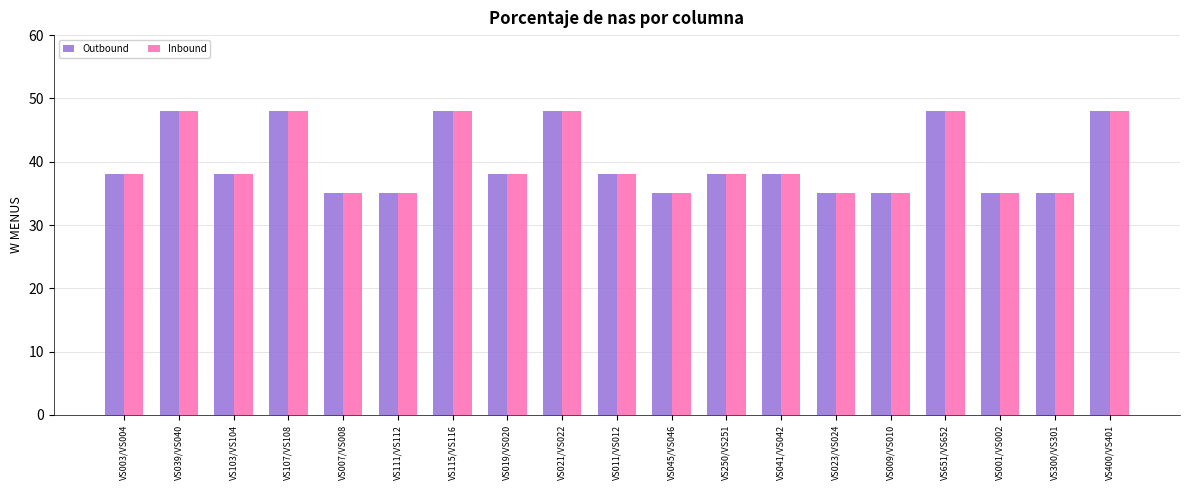

What is the minimum value shown in the chart?

35